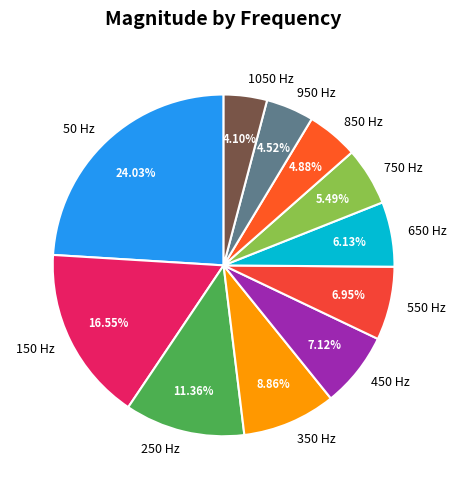

Is the sum of 650 and 550 greater than half?

No